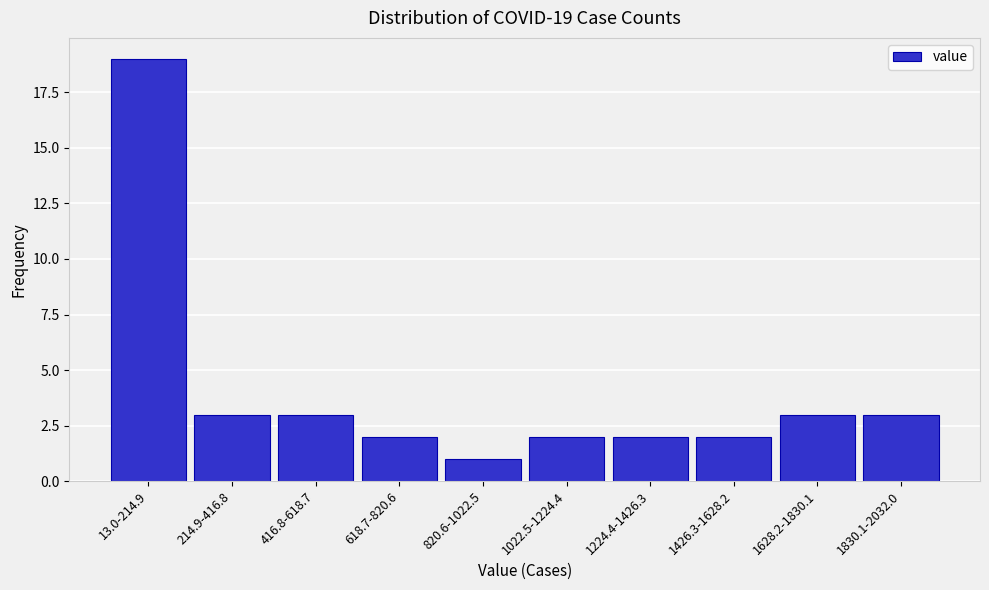

Reading left to right, what are all the values shown in this chart?

13.0-214.9=19	214.9-416.8=3	416.8-618.7=3	618.7-820.6=2	820.6-1022.5=1	1022.5-1224.4=2	1224.4-1426.3=2	1426.3-1628.2=2	1628.2-1830.1=3	1830.1-2032.0=3